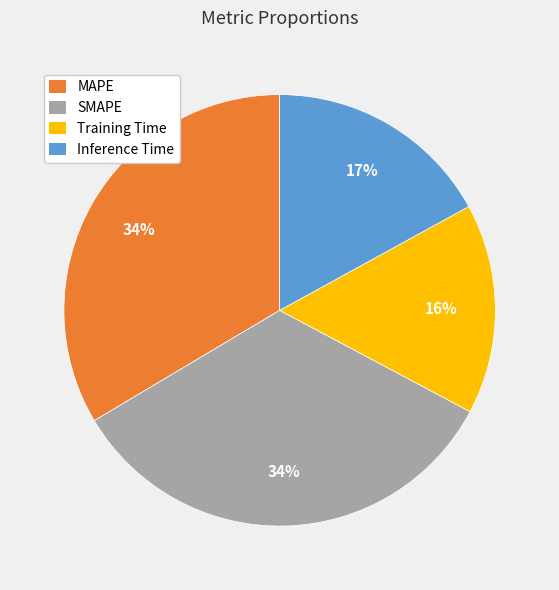

What is the smallest slice in the pie chart?

Training Time